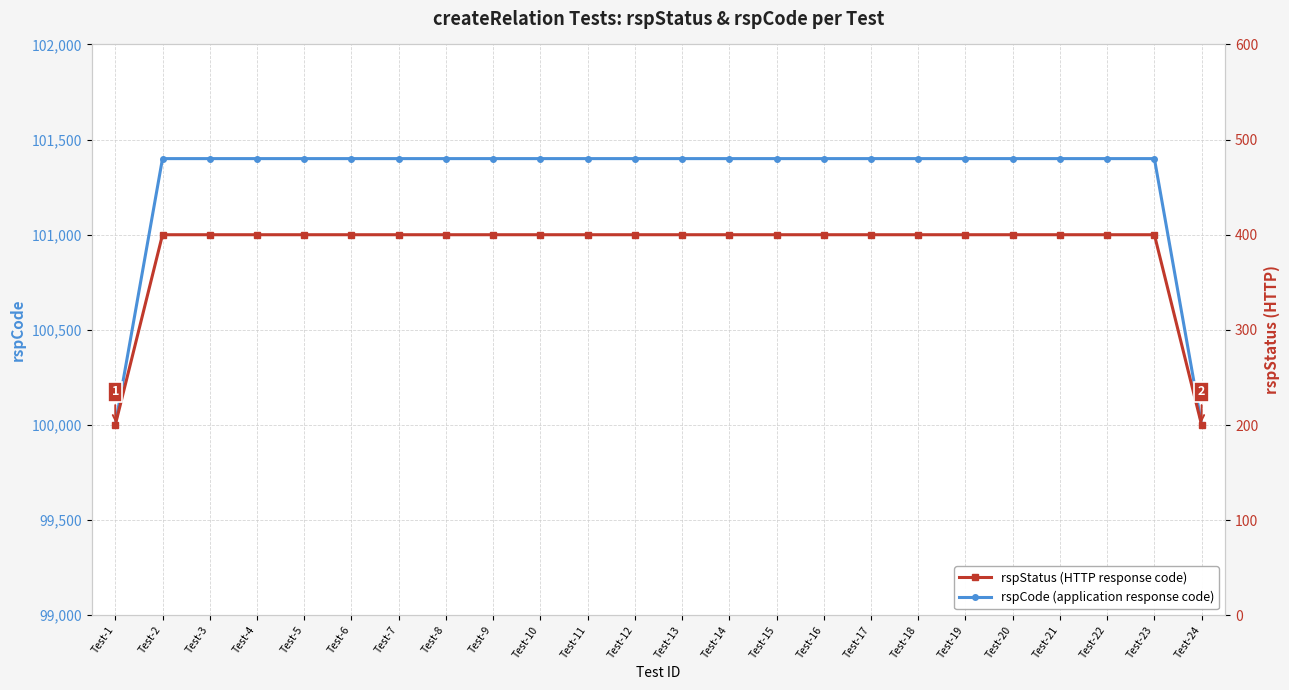

True or false: rspCode has a value of 101400 at Test-9.

True